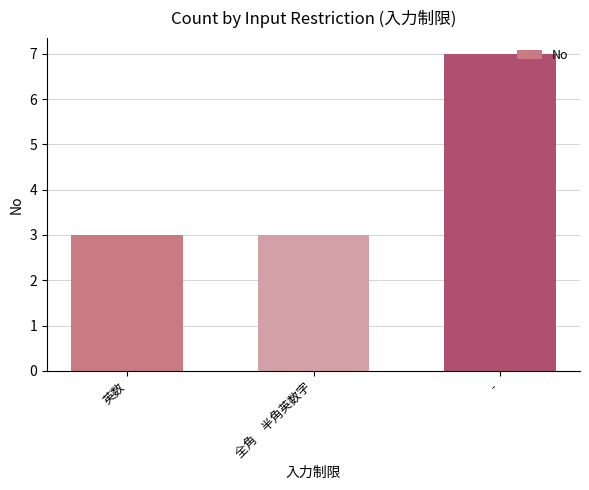

What is the sum of all values?

13